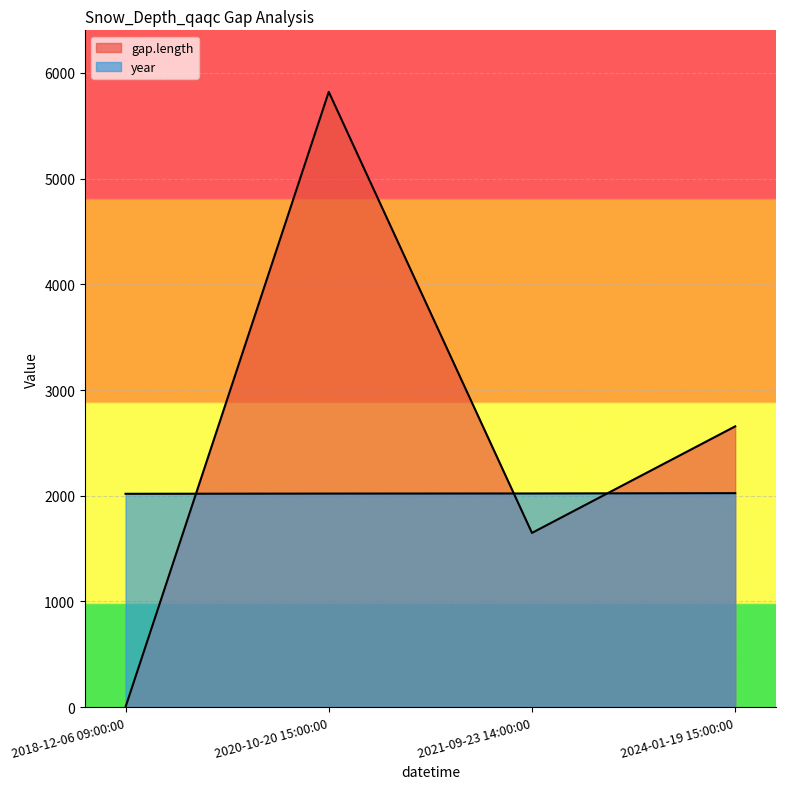

True or false: year has a value of 3318 at 2020-10-20 15:00:00.

False